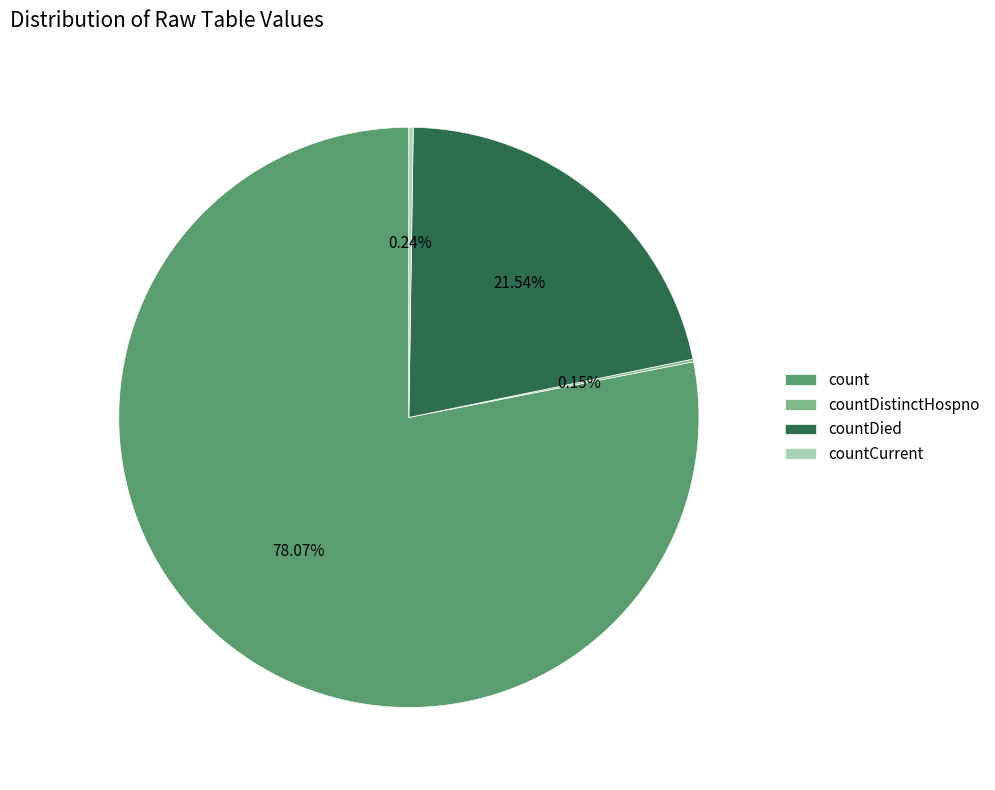

Which category has the biggest portion of the pie?

count